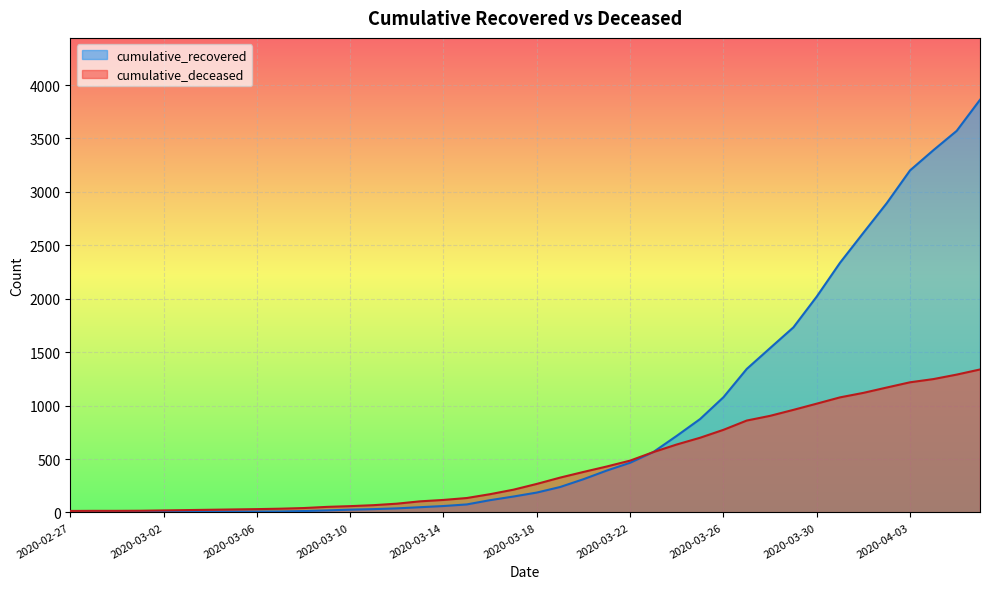

What are all the series names shown in the legend?

cumulative_recovered, cumulative_deceased